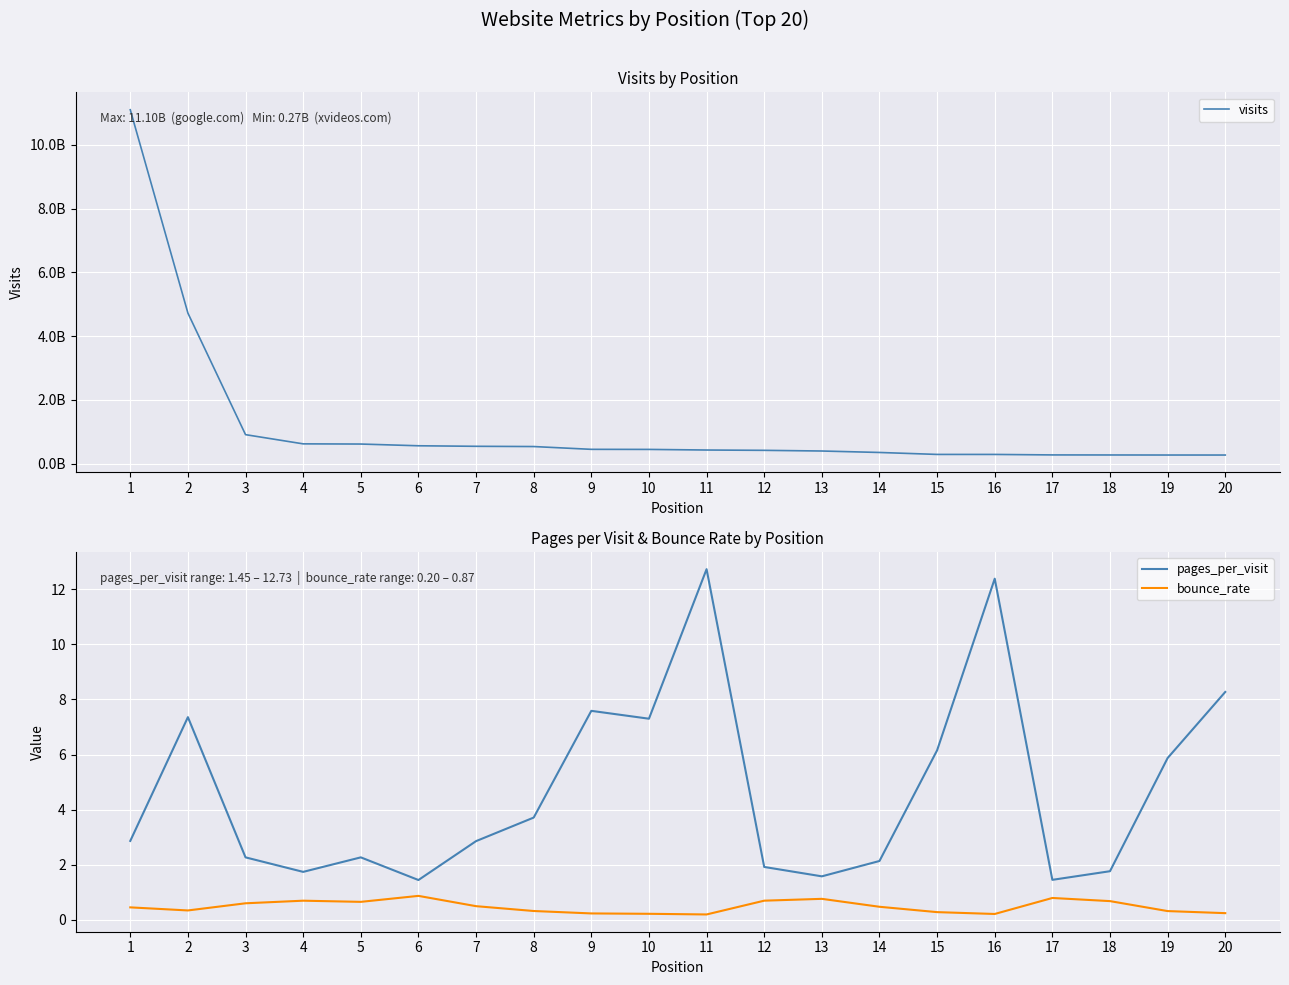

How many lines are shown in the chart?

3